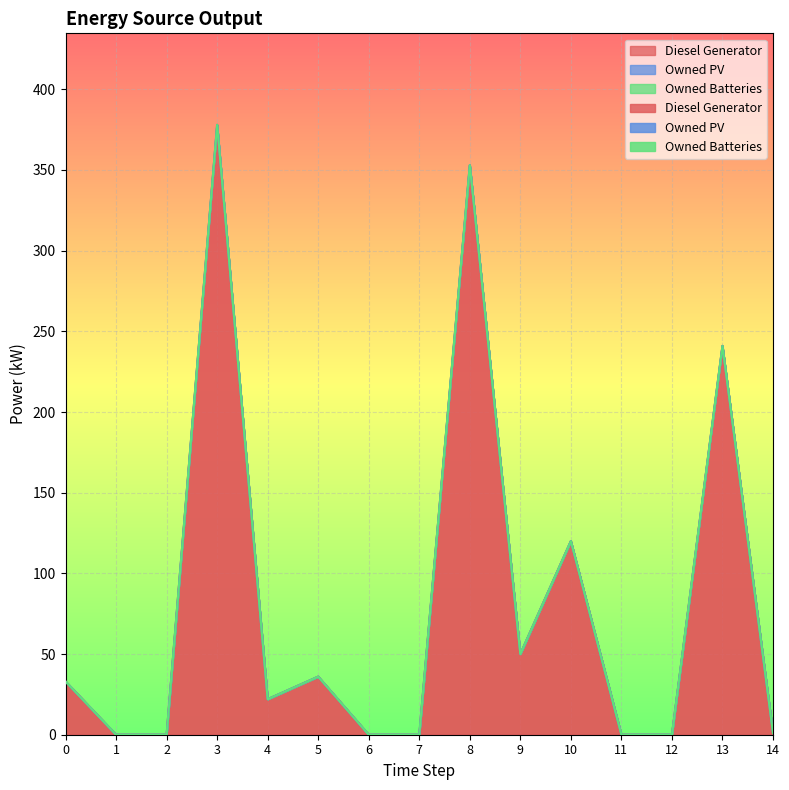

Rank the categories by Diesel Generator value from highest to lowest.

3, 8, 13, 10, 9, 5, 0, 4, 14, 1, 2, 6, 7, 11, 12